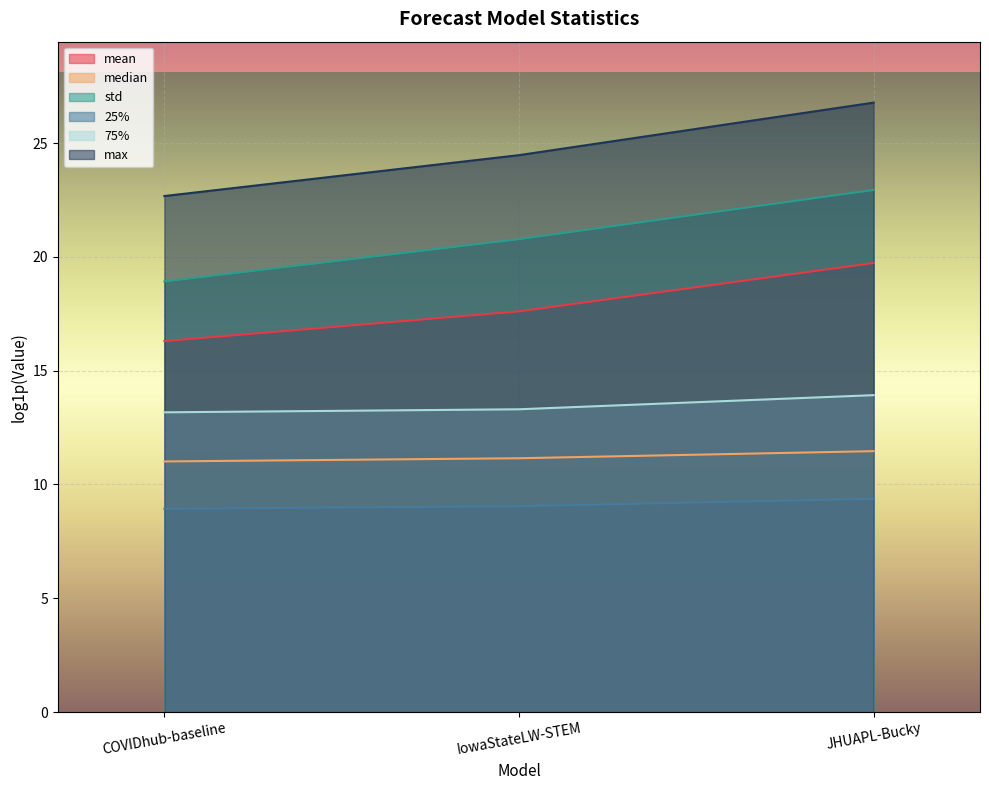

What is the difference between the maximum and minimum values in the std series?

4.0